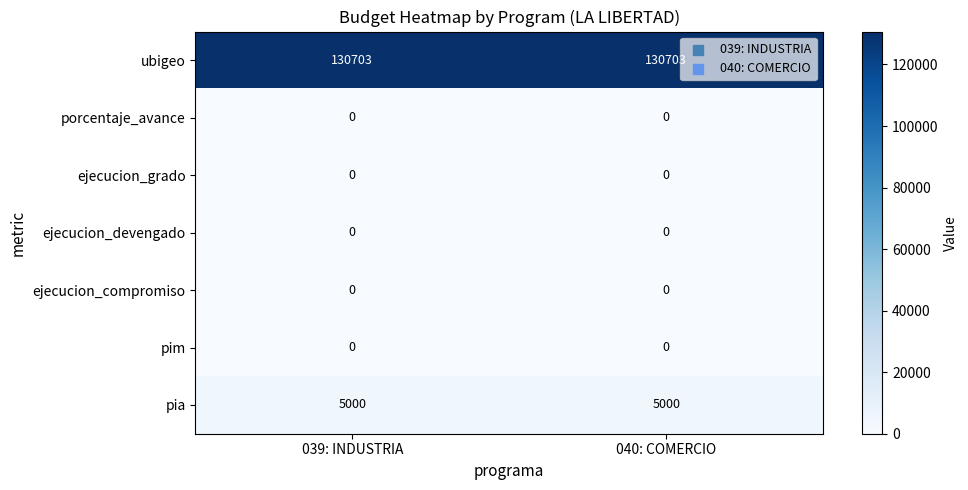

What is the difference between the highest and lowest values at 040: COMERCIO?

130703